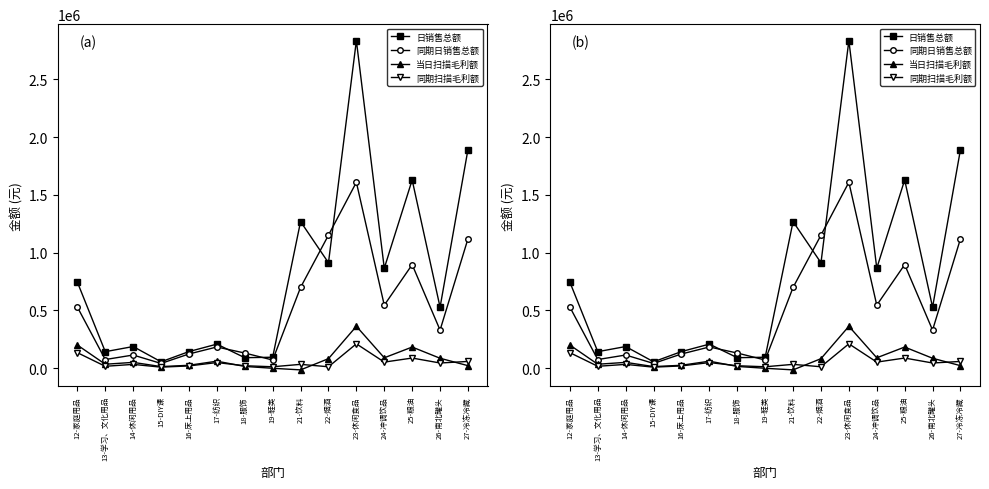

Which label corresponds to the smallest value in the chart?

21-饮料